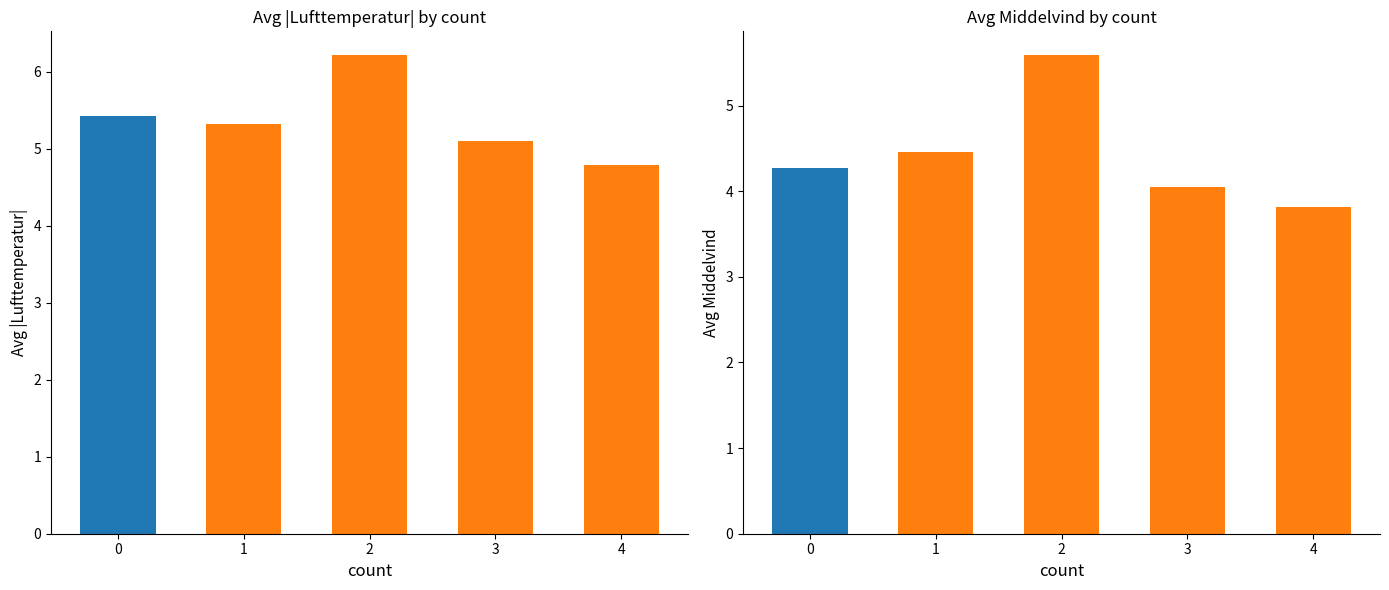

What is the value of the Avg Middelvind bar at the 2nd from the left?

4.5